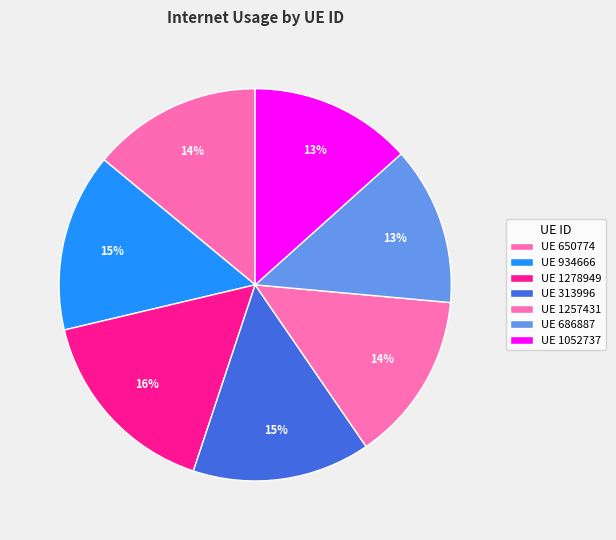

Which slice is the largest?

1278949